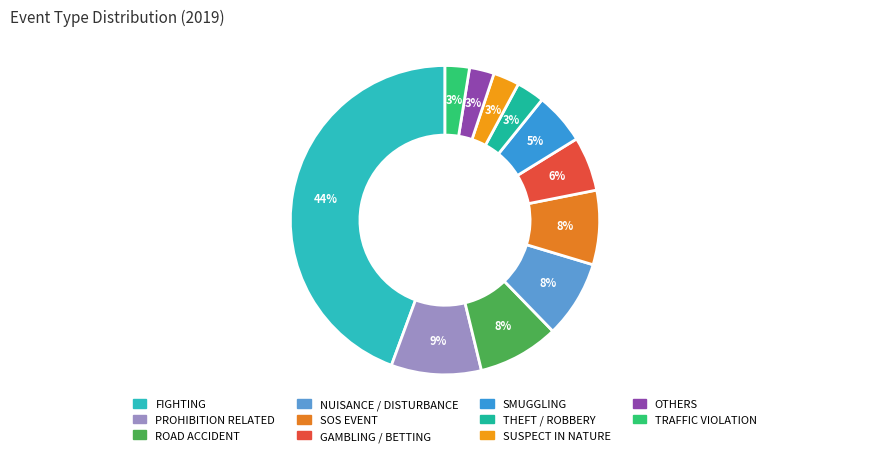

Is THEFT / ROBBERY the majority of the pie?

No